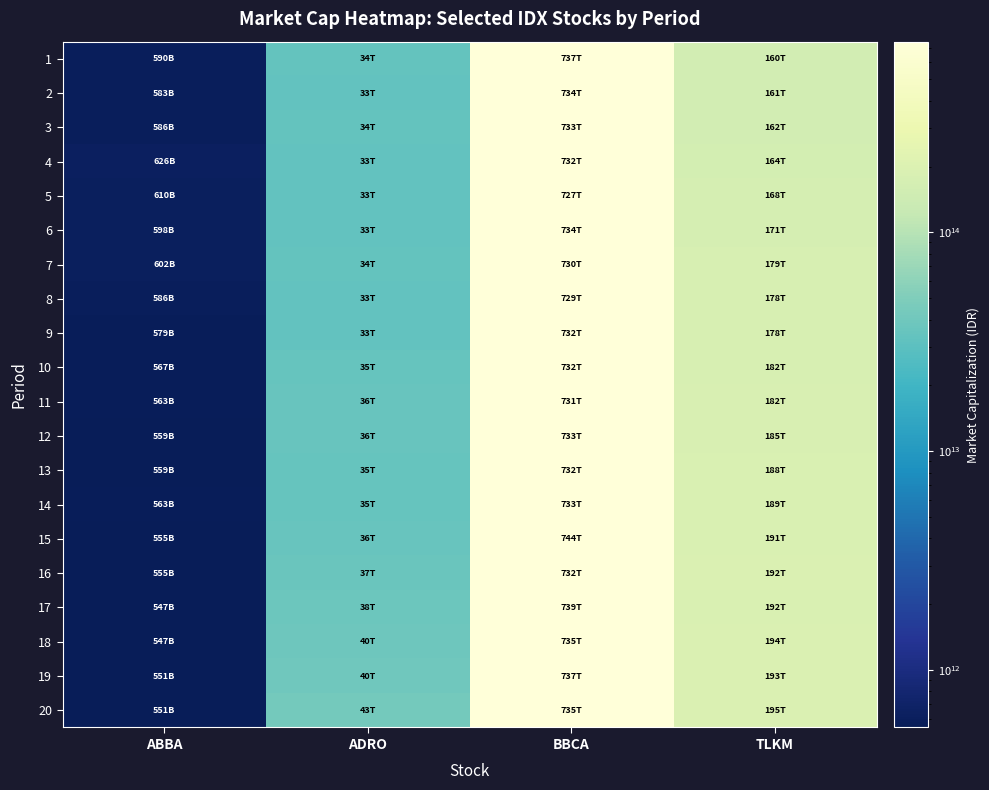

Reading right to left, extract all data points from this chart.

1: TLKM=160046358420200	BBCA=737135488980000	ADRO=34224979340000	ABBA=590383928550
2: TLKM=161127752733850	BBCA=734084431492500	ADRO=33105470670000	ABBA=582512142836
3: TLKM=161668449890675	BBCA=733474219995000	ADRO=33585260100000	ABBA=586448035693
4: TLKM=164371935674800	BBCA=732253797000000	ADRO=32785611050000	ABBA=625806964263
5: TLKM=167616118615750	BBCA=727372105020000	ADRO=32945540860000	ABBA=610063392835
6: TLKM=171400998713525	BBCA=734084431492500	ADRO=33425330290000	ABBA=598255714264
7: TLKM=178970758909075	BBCA=730423162507500	ADRO=33585260100000	ABBA=602191607121
8: TLKM=177889364595425	BBCA=729202739512500	ADRO=32945540860000	ABBA=586448035693
9: TLKM=178430061752250	BBCA=732253797000000	ADRO=32625681240000	ABBA=578576249979
10: TLKM=181674244693200	BBCA=731643585502500	ADRO=34704768770000	ABBA=566768571408
11: TLKM=182214941850025	BBCA=731033374005000	ADRO=35824277440000	ABBA=562832678551
12: TLKM=184918427634150	BBCA=732864008497500	ADRO=36144137060000	ABBA=558896785694
13: TLKM=187621913418275	BBCA=731643585502500	ADRO=35344488010000	ABBA=558896785694
14: TLKM=189244004888750	BBCA=732864008497500	ADRO=35184558200000	ABBA=562832678551
15: TLKM=190866096359225	BBCA=744458026950000	ADRO=35984207250000	ABBA=554960892837
16: TLKM=192488187829700	BBCA=732253797000000	ADRO=36943786110000	ABBA=554960892837
17: TLKM=191947490672875	BBCA=738966123472500	ADRO=38063294780000	ABBA=547089107123
18: TLKM=194110279300175	BBCA=734694642990000	ADRO=39502663070000	ABBA=547089107123
19: TLKM=193028884986525	BBCA=737135488980000	ADRO=40302312120000	ABBA=551024999980
20: TLKM=195191673613825	BBCA=735304854487500	ADRO=42701259270000	ABBA=551024999980